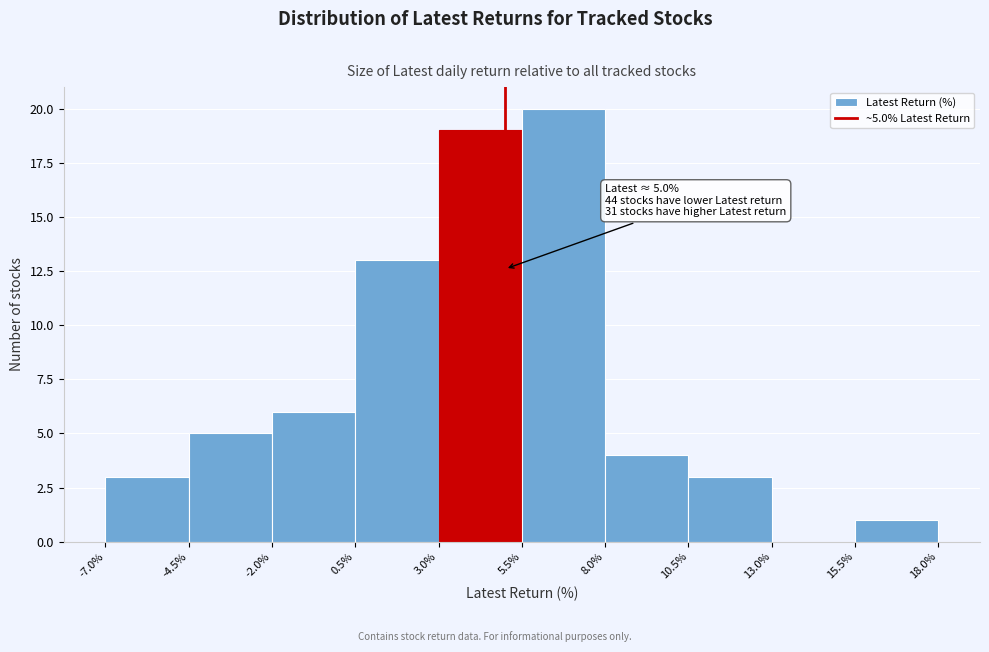

Over which range of the x-axis is the bar tallest?

5.5% to 8.0%